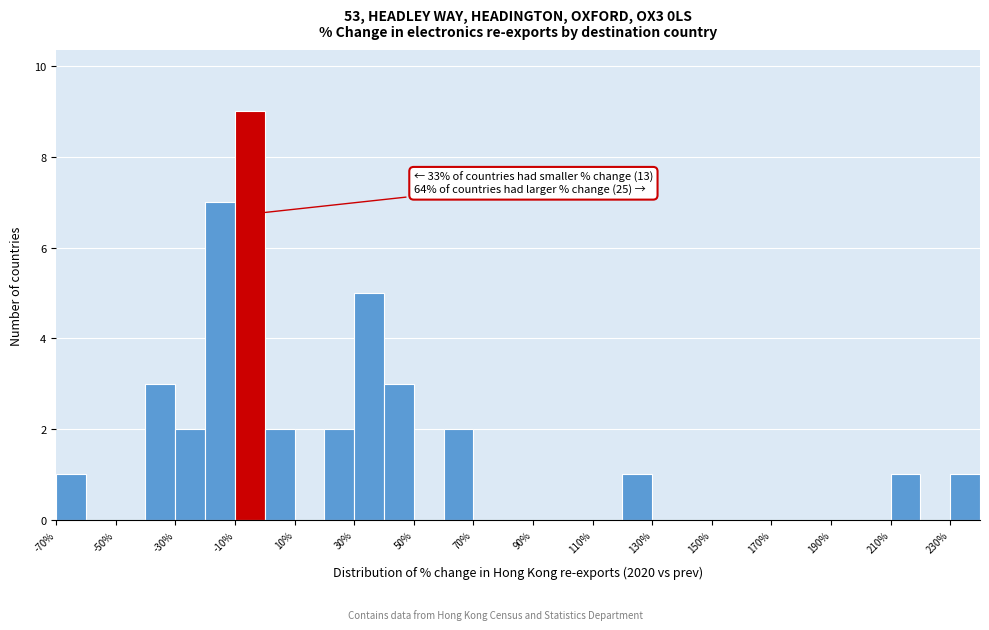

Over which range of the x-axis is the bar tallest?

-10 to 0